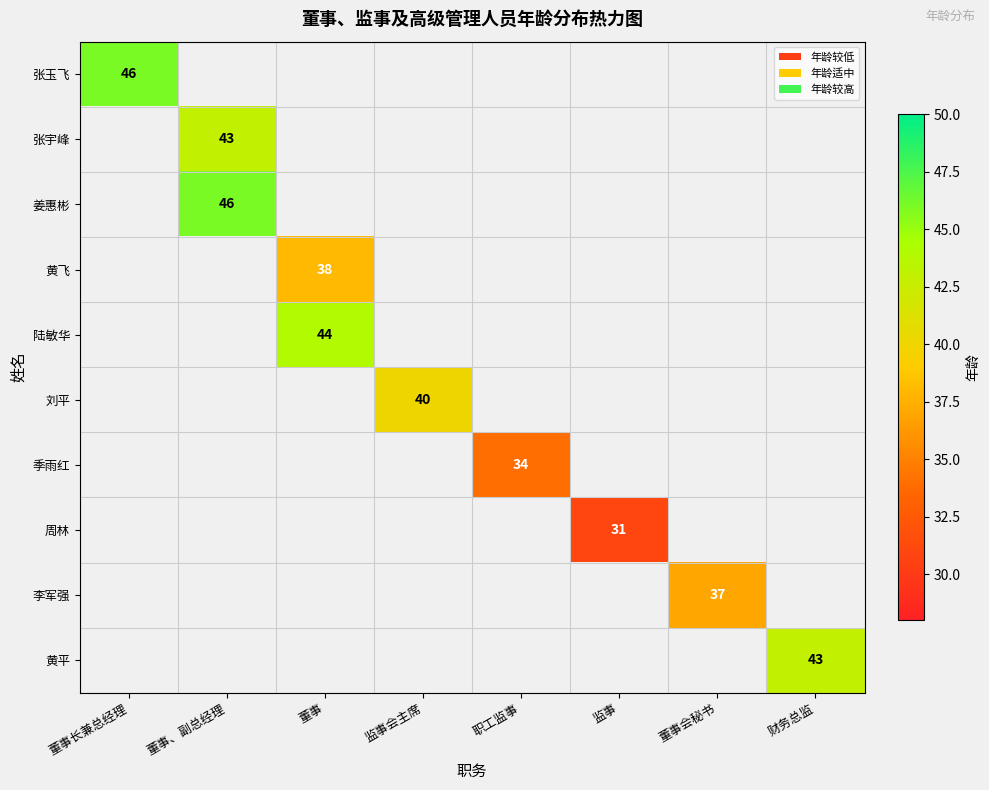

How many data points does each series have?

8